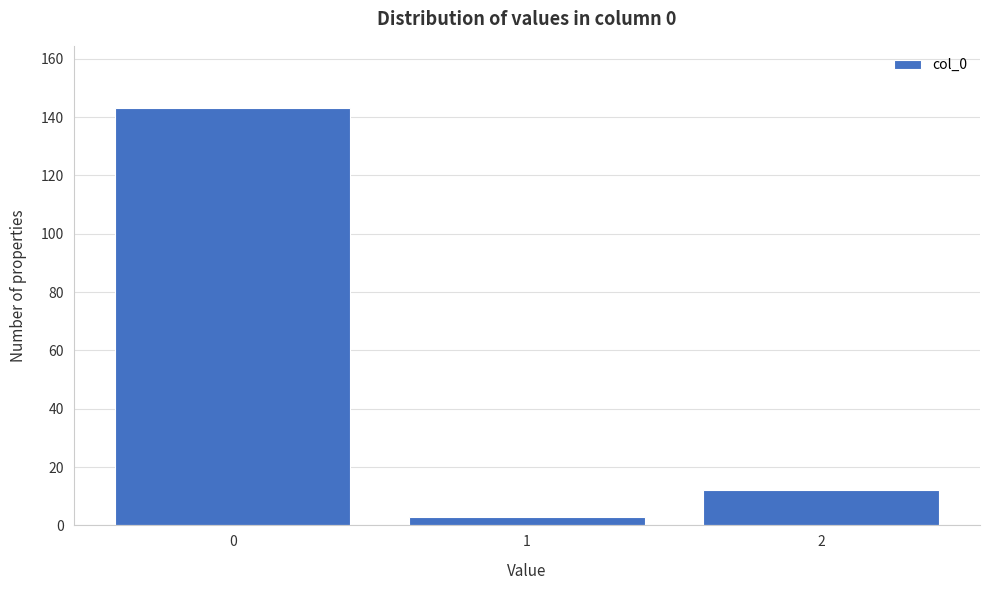

Reading right to left, extract all data points from this chart.

12	3	143